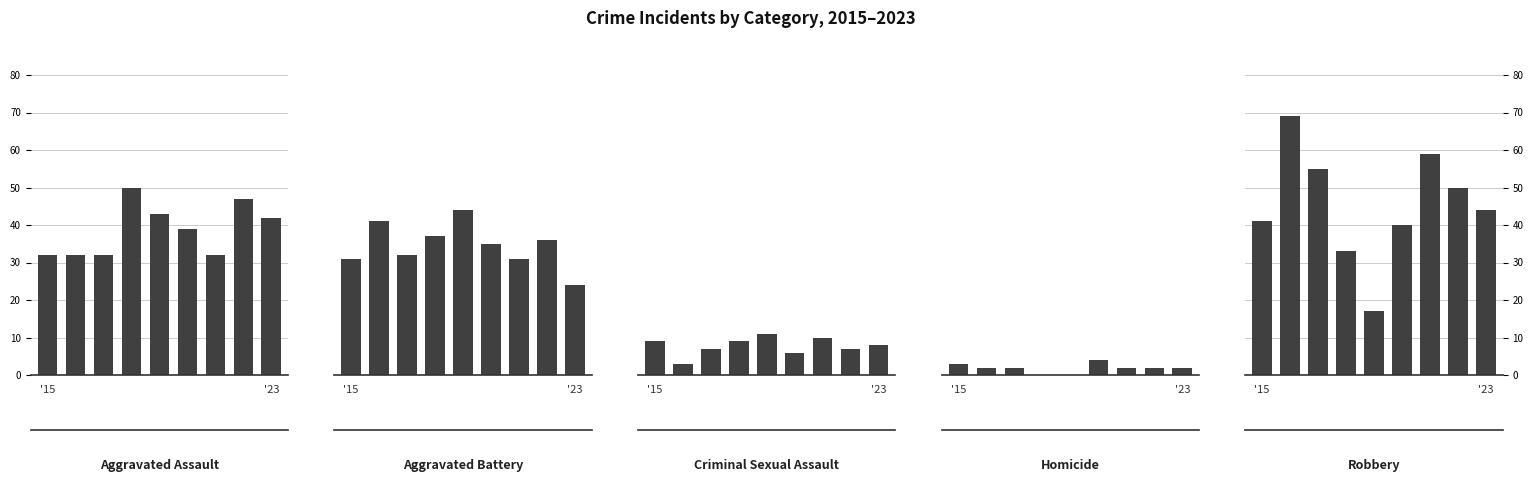

What position from the right is '23?

1